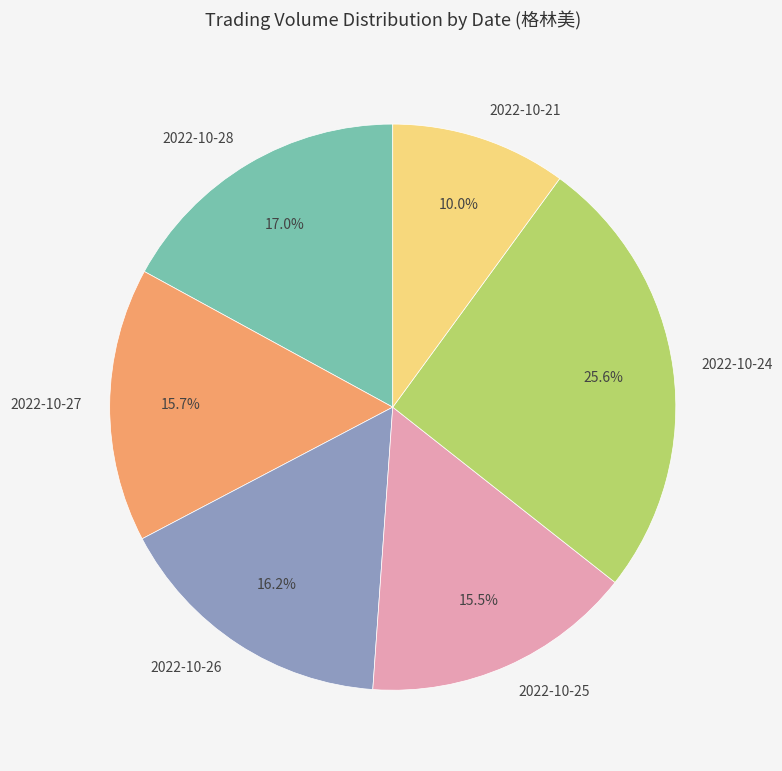

To the nearest percent, what percentage of the pie is 2022-10-27?

16%